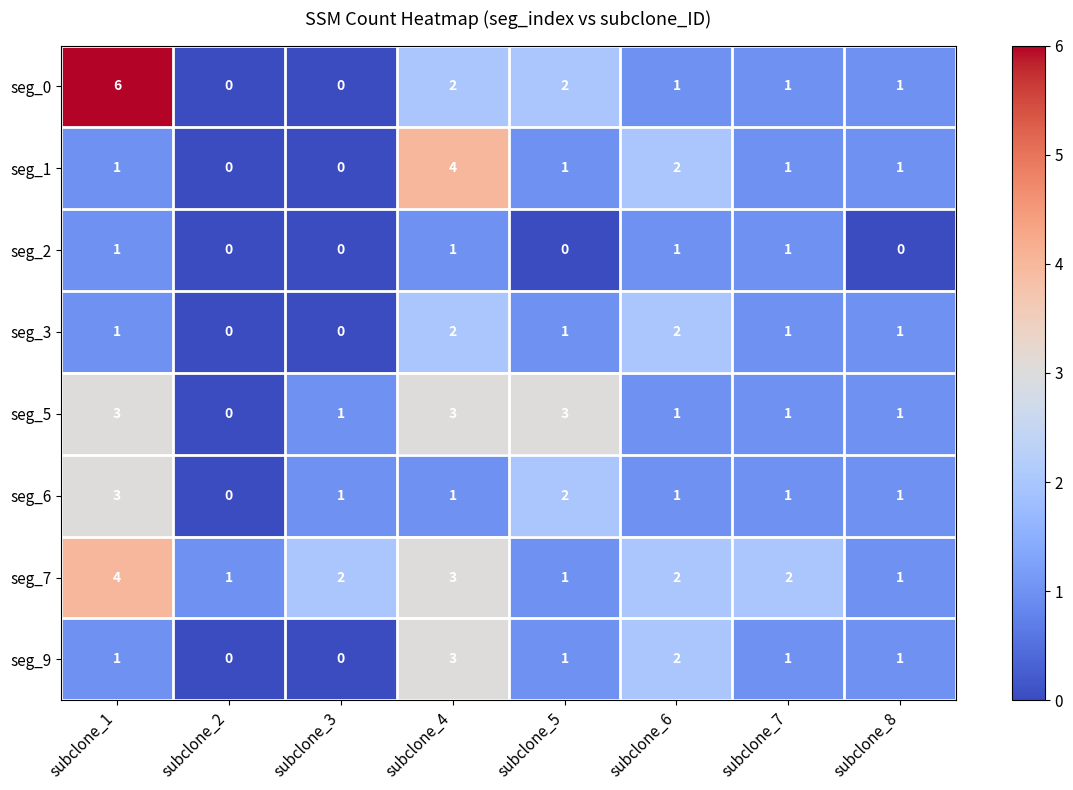

The value of seg_9 at subclone_5 is 0. True or false?

False